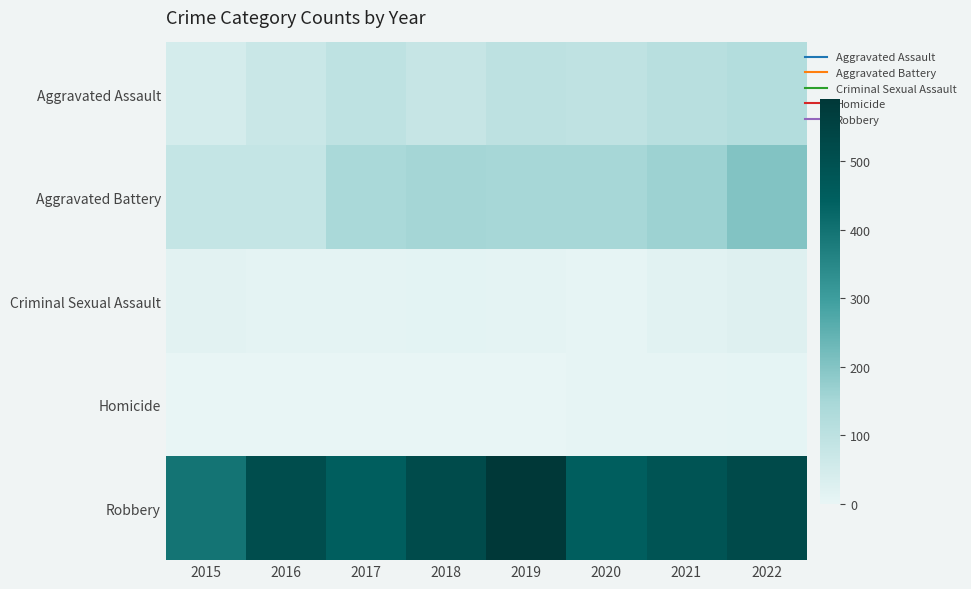

Which series has the largest range (max minus min)?

Robbery